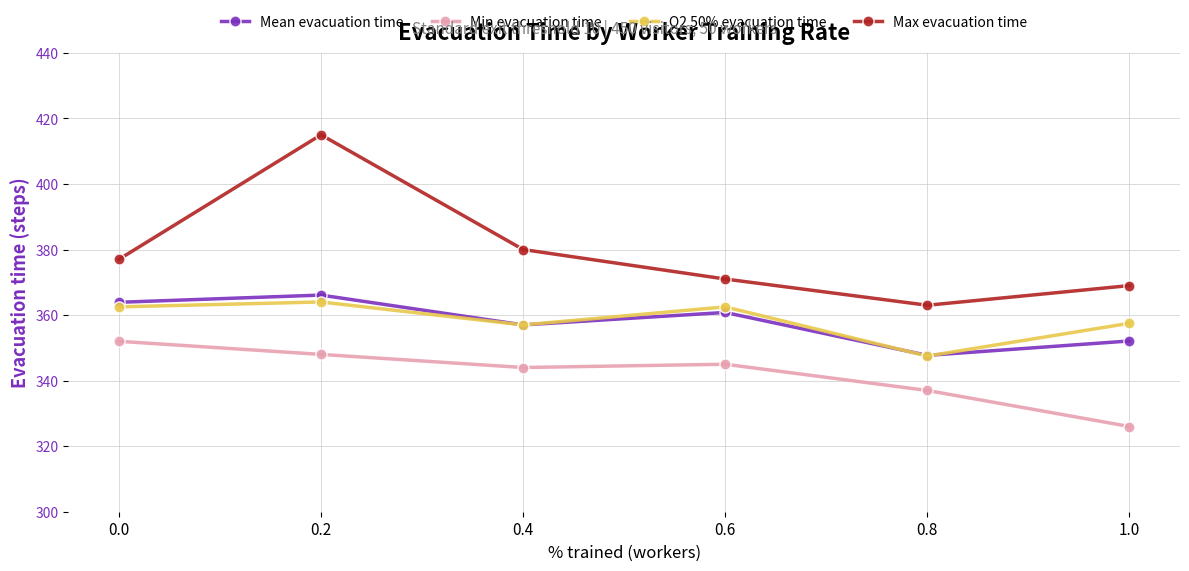

True or false: Min evacuation time has a value of 582.3 at 0.6.

False